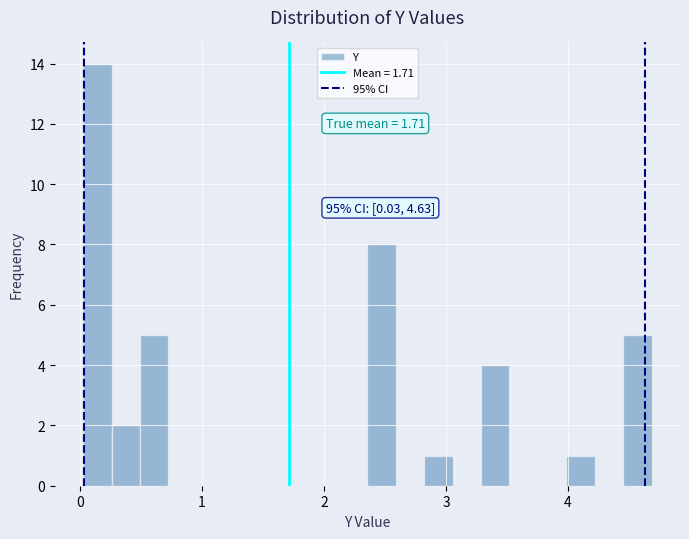

Read against the x-axis, roughly where is the centre of the tallest bar?

0.1